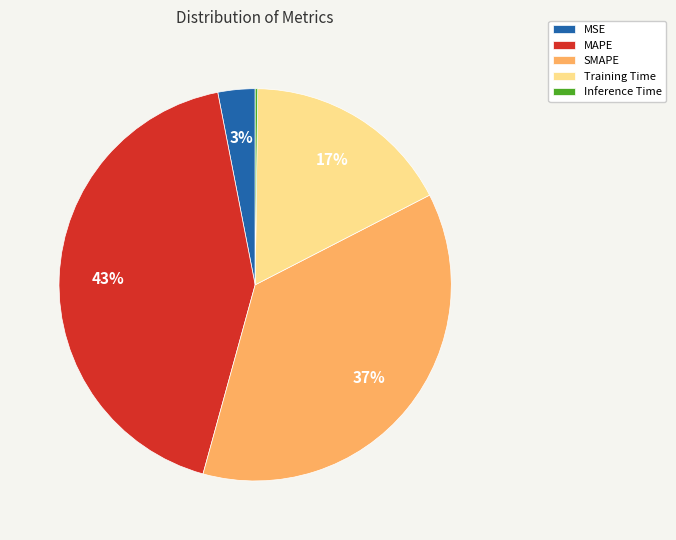

Is MAPE the majority of the pie?

No